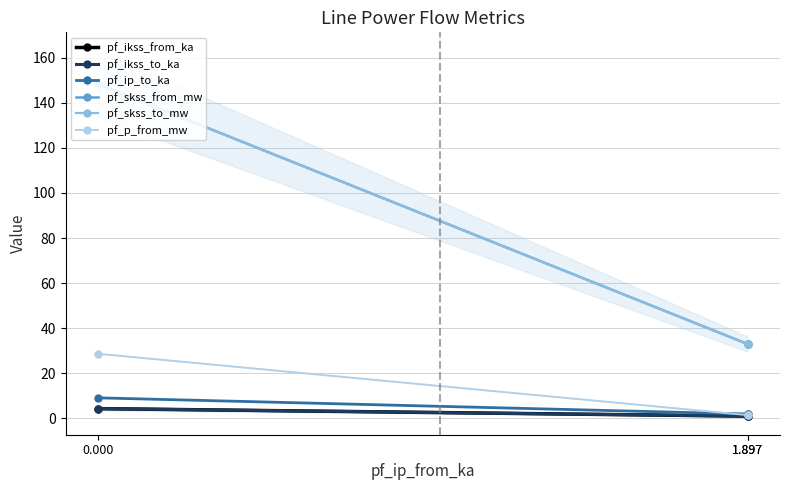

What is the average value of the pf_ikss_from_ka series?

2.1